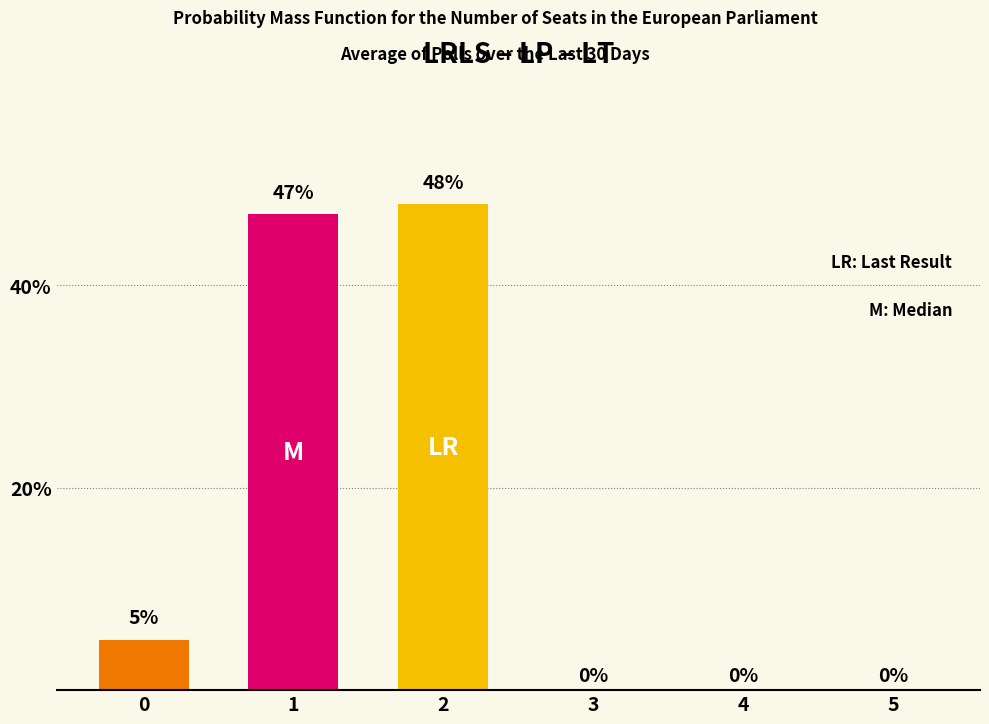

The value at 0 is 0.1. True or false?

True